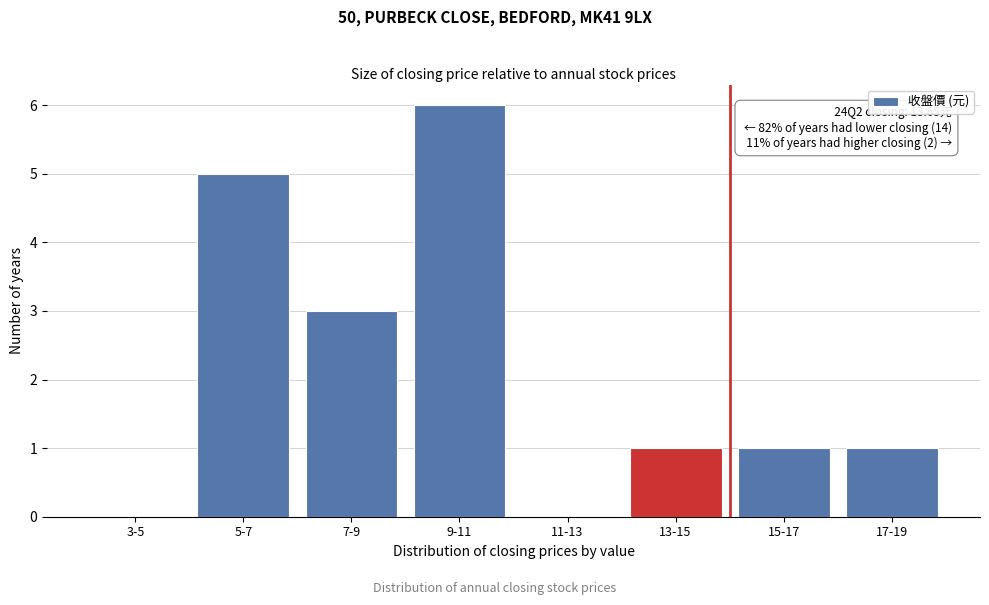

Reading left to right, list all the values displayed in this chart.

3-5=0	5-7=5	7-9=3	9-11=6	11-13=0	13-15=1	15-17=1	17-19=1